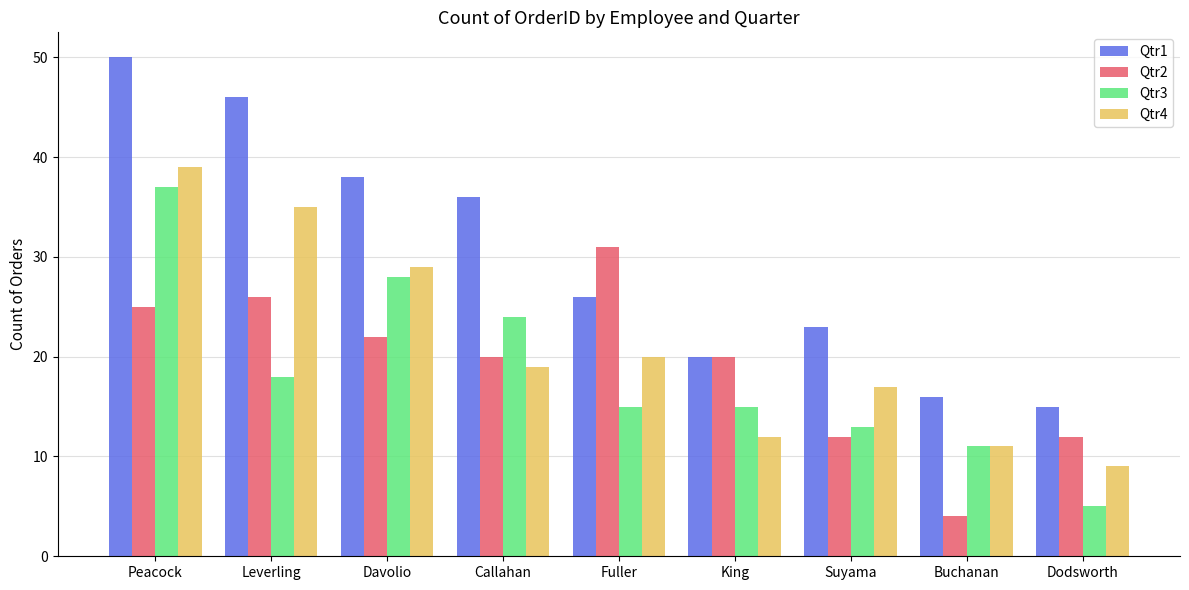

How many groups of bars are there?

9